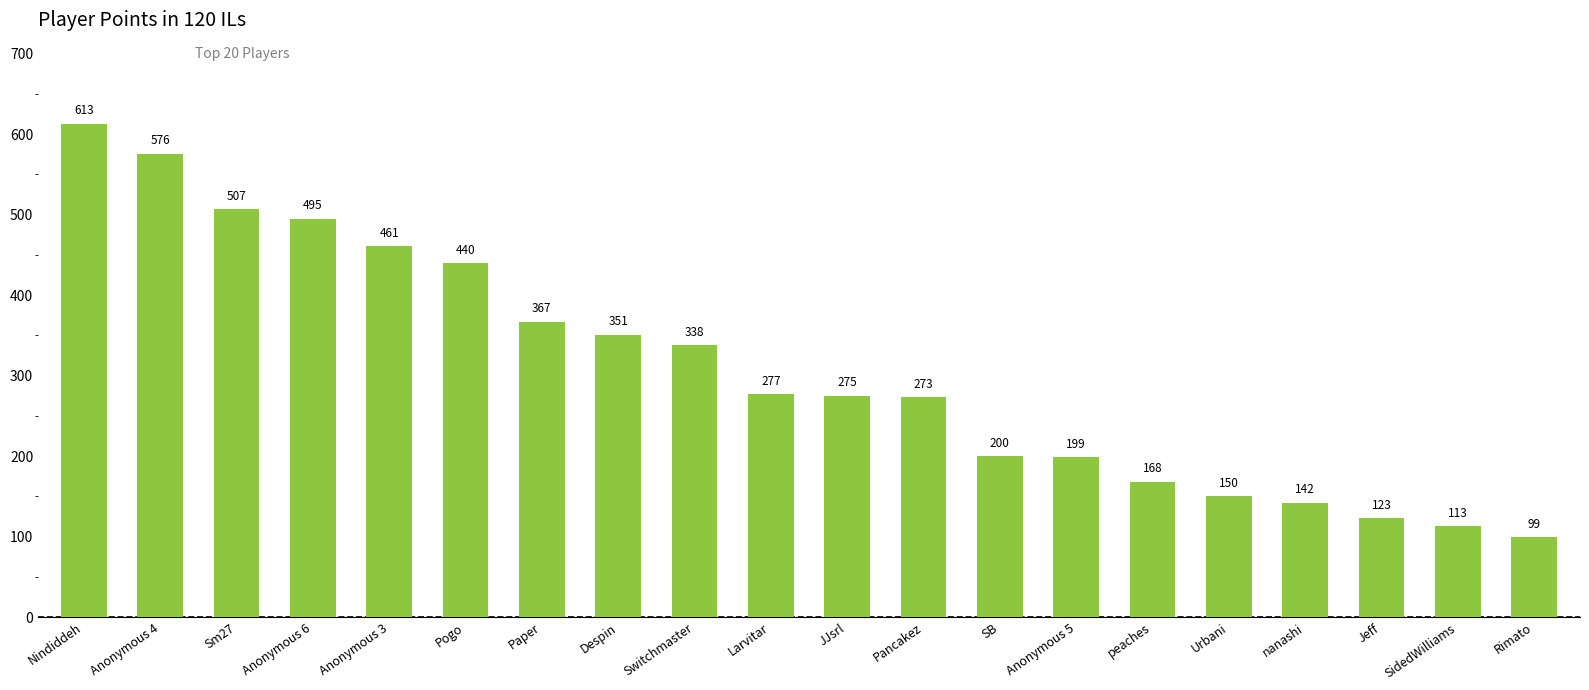

At which category does the chart reach its peak across all series?

Nindiddeh